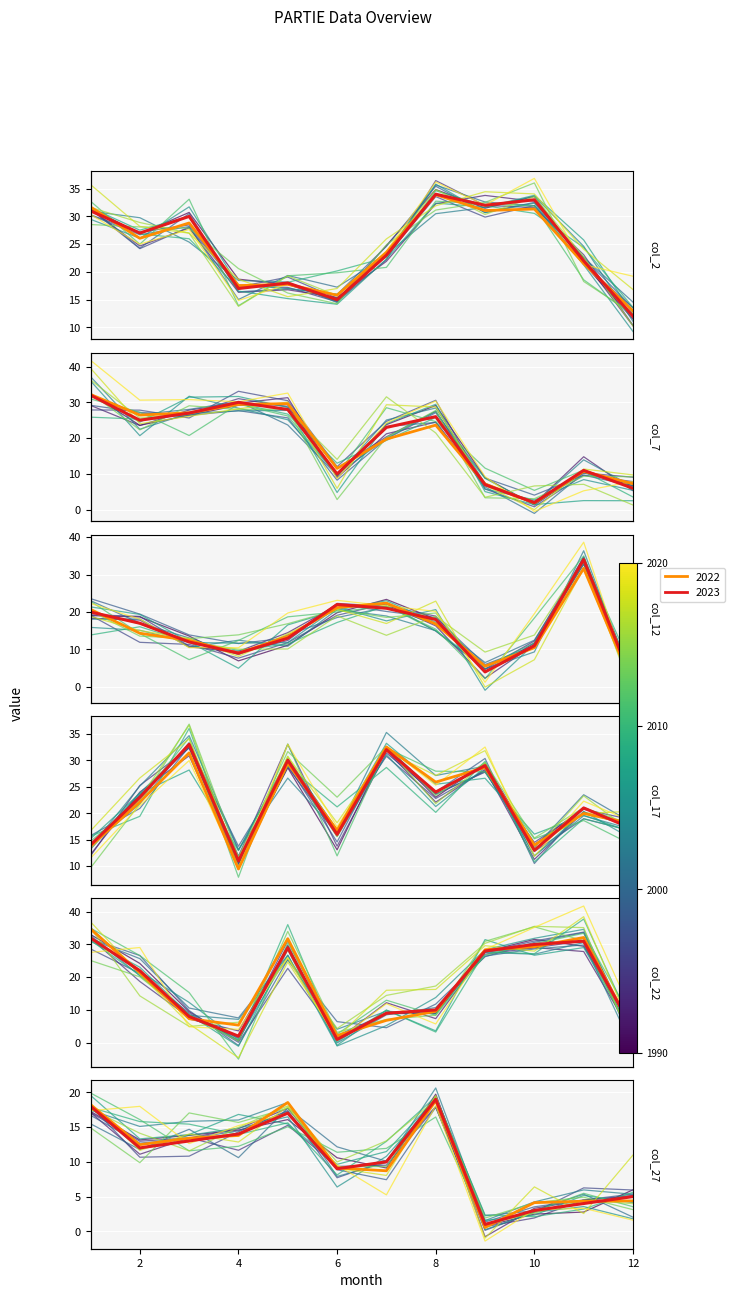

What is the sum of all col_7 values?

227